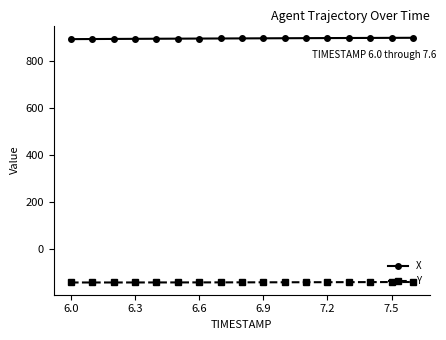

What is the maximum value shown in the chart?

897.7